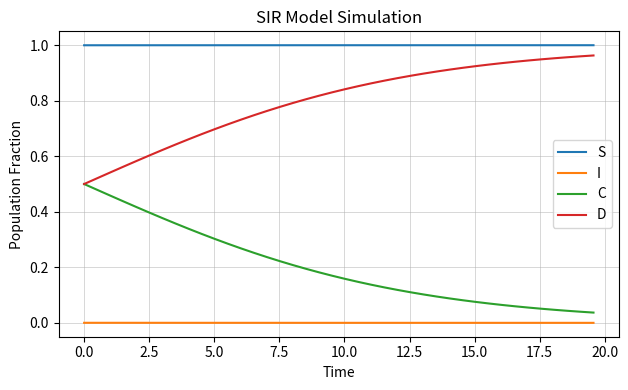

List the series in order of their overall mean, highest first.

S, D, C, I